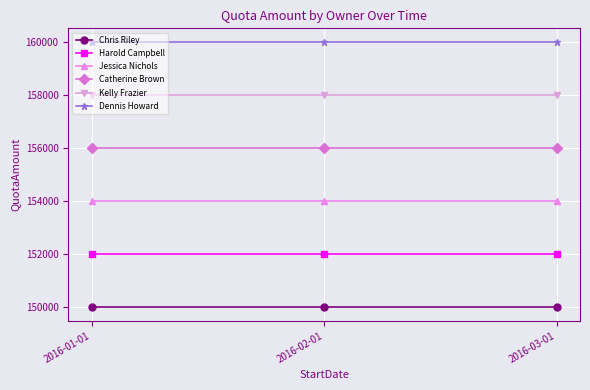

Is the value of Jessica Nichols at 2016-02-01 greater than the value of Dennis Howard at 2016-02-01?

No